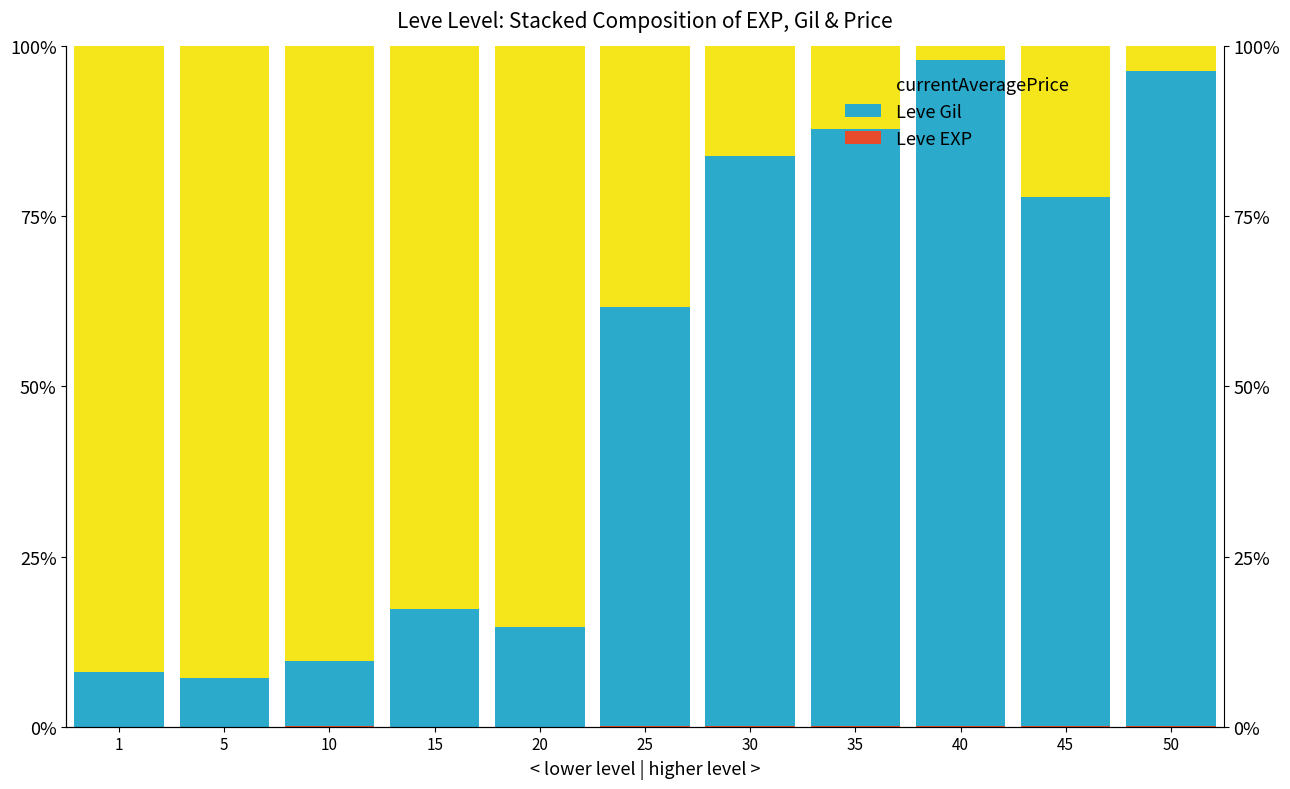

Which label corresponds to the largest value in the chart?

40